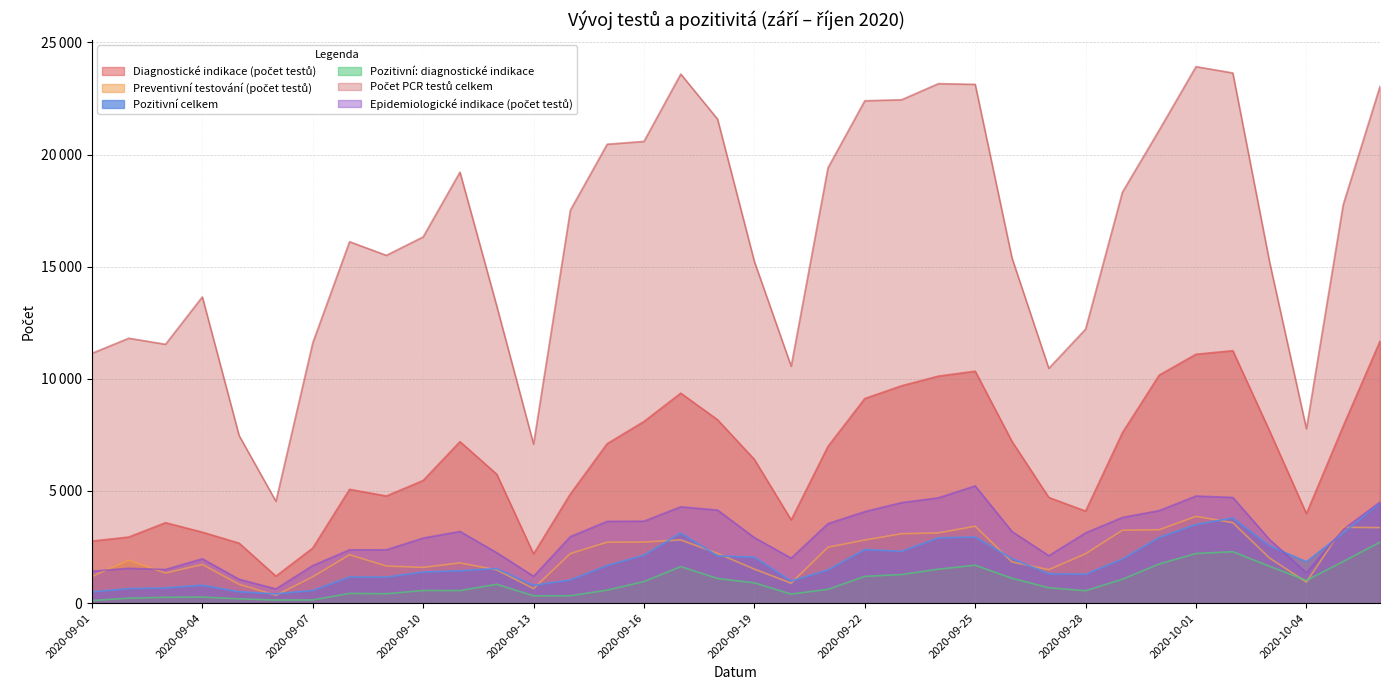

What is the approximate value of Preventivní testování (počet testů) at 2020-09-05, to the nearest 50?

850